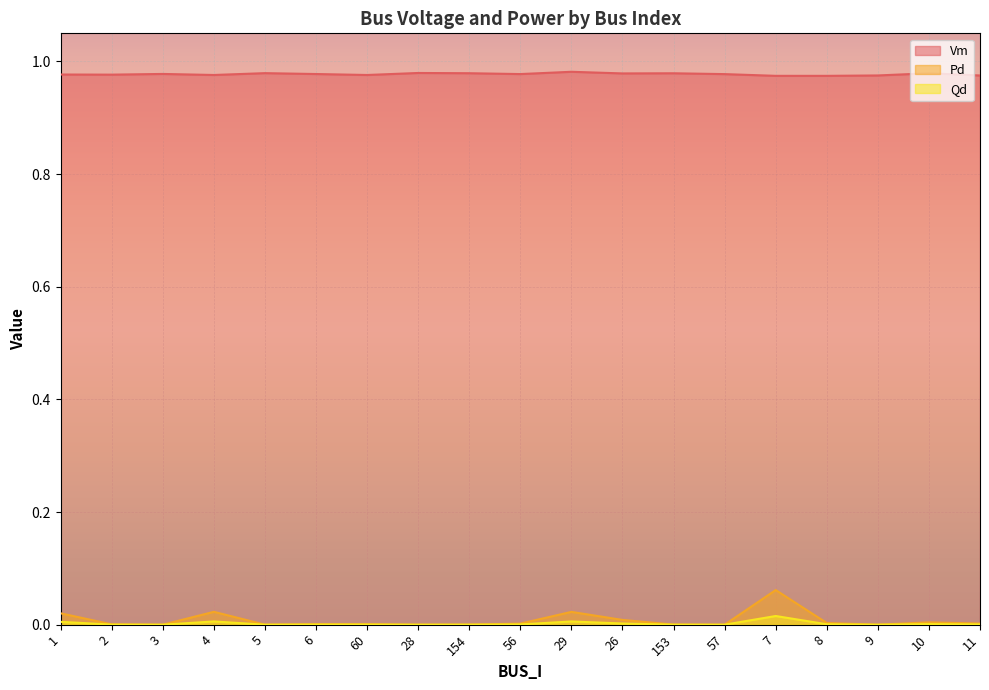

What is the spread (max minus min) of values at 154?

1.0